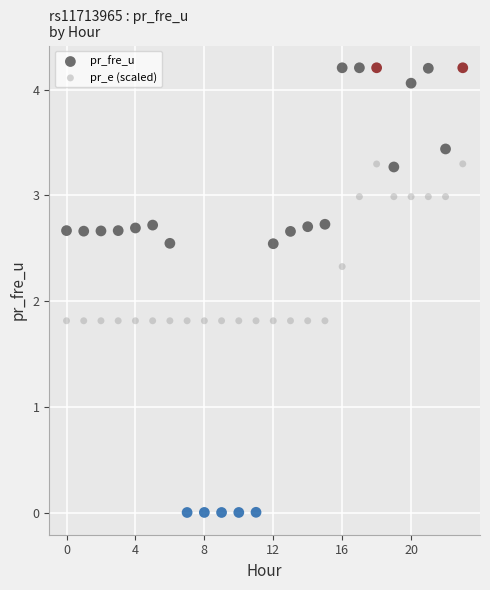

What are all the series names shown in the legend?

pr_fre_u, pr_e (scaled)